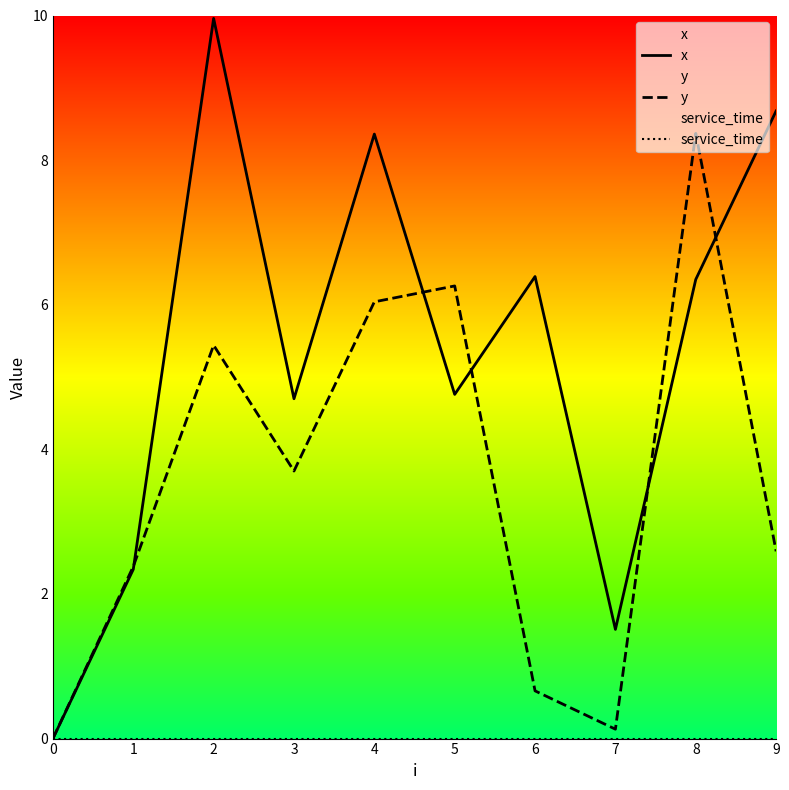

What is the value of the y point at the 7th from the left?

0.7